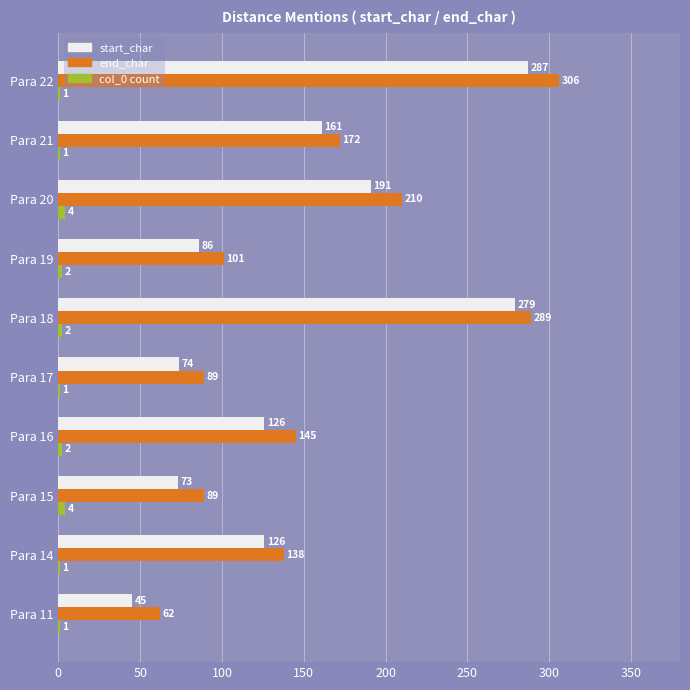

Which series has the widest spread of values?

end_char